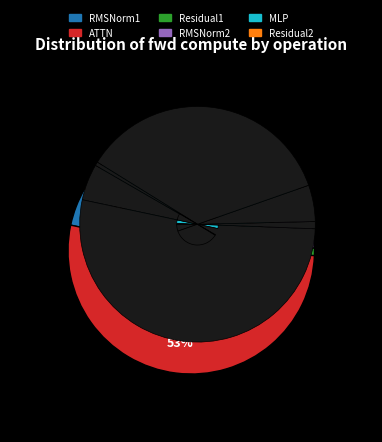

What is the largest slice in the pie chart?

ATTN